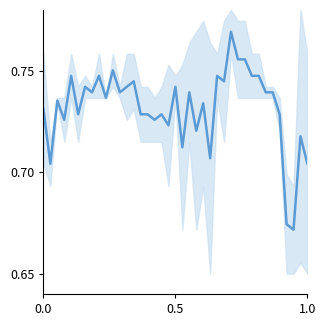

How many data points does each series have?

39